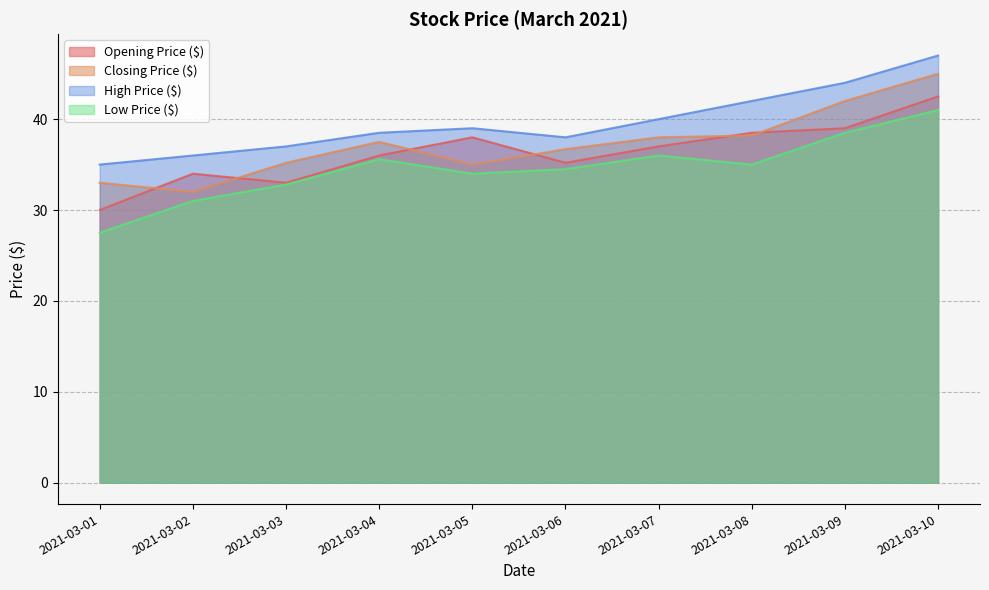

At which category does the chart reach its peak across all series?

2021-03-10